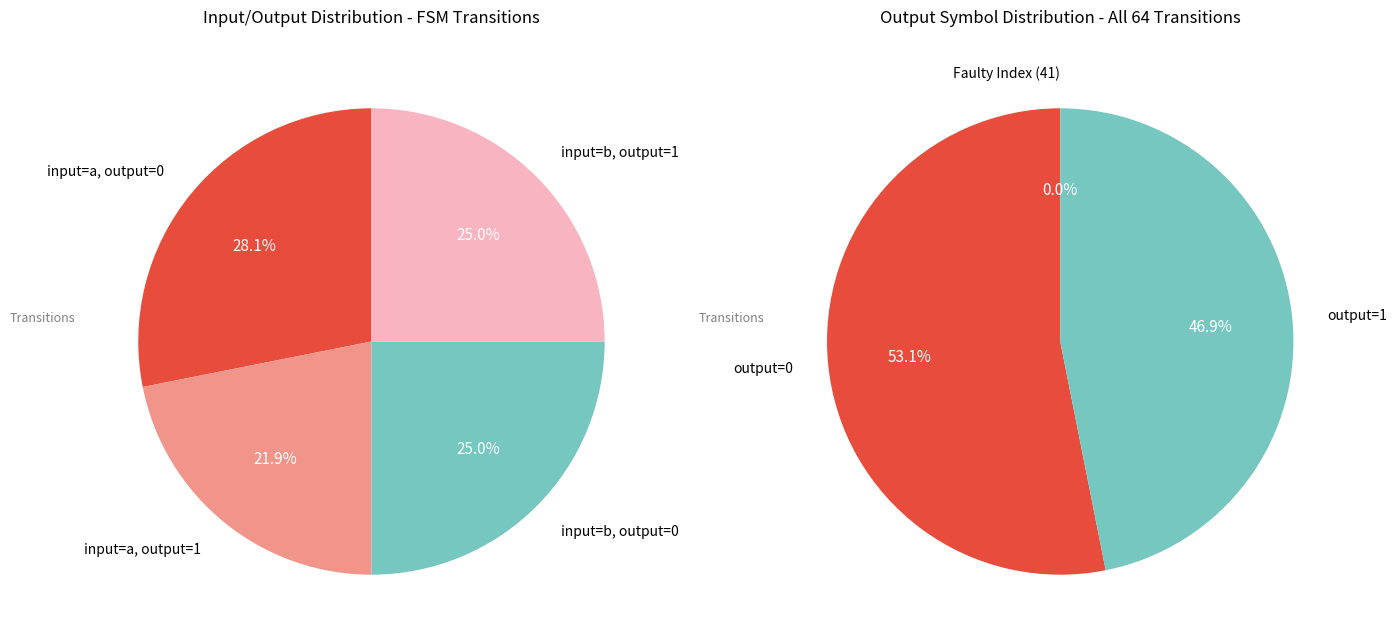

True or false: output_symbol=1 (input=b) accounts for 39% of the total.

False